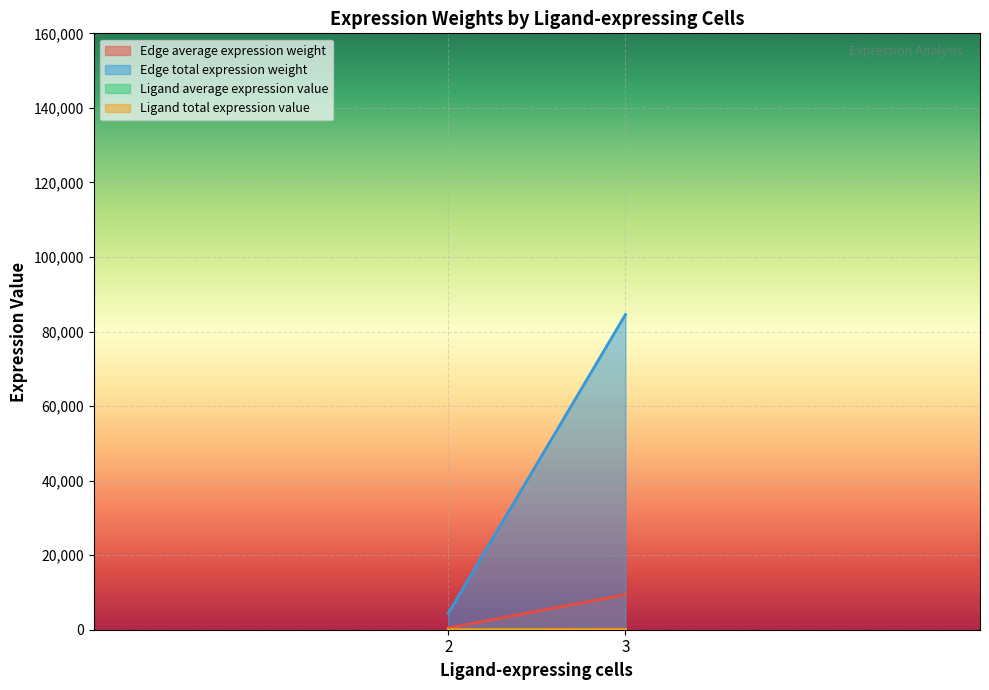

True or false: Edge total expression weight and Edge average expression weight intersect in this chart.

False